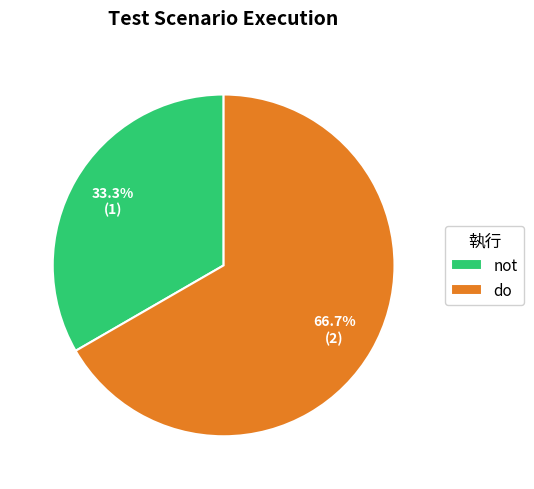

True or false: do accounts for 58% of the total.

False